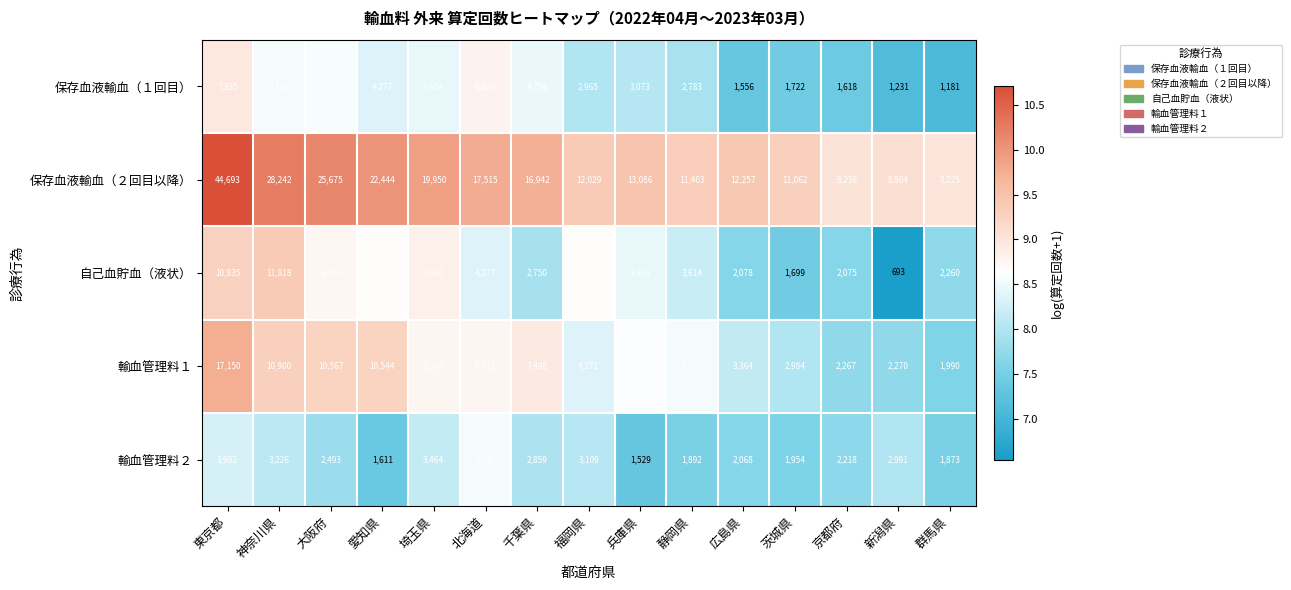

At which label is 輸血管理料１ closest to 9570?

愛知県